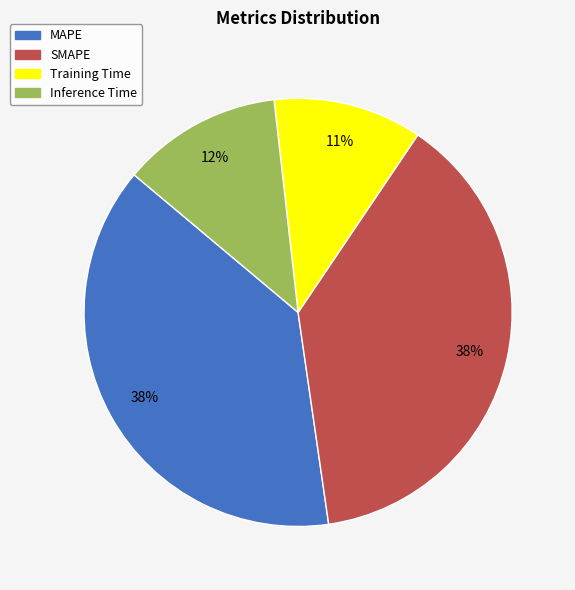

Combined, do MAPE and Inference Time account for over 50%?

Yes